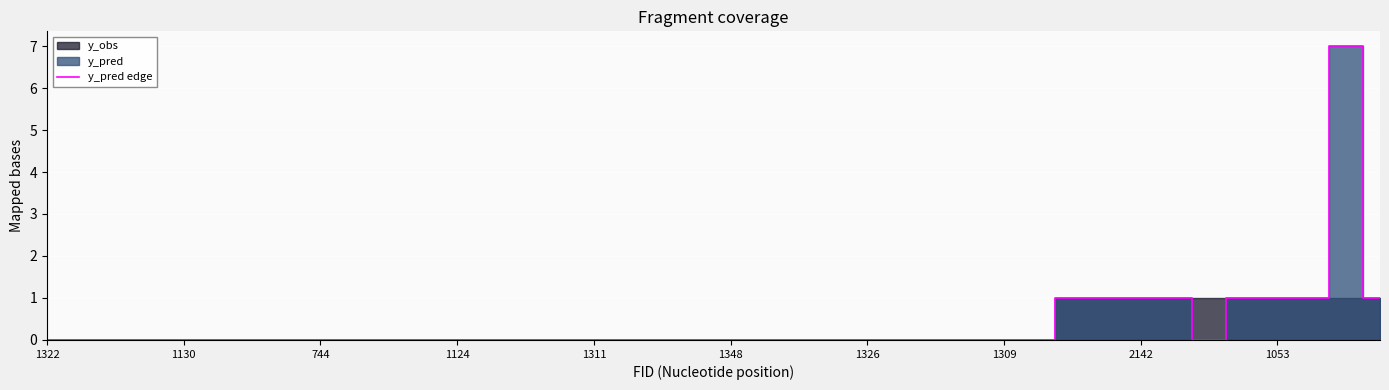

Reading left to right, what are all the values shown in this chart?

0	0	0	0	0	0	0	0	0	0	0	0	0	0	0	0	0	0	0	0	0	0	0	0	0	0	0	0	0	0	1	1	1	1	0	1	1	1	7	1